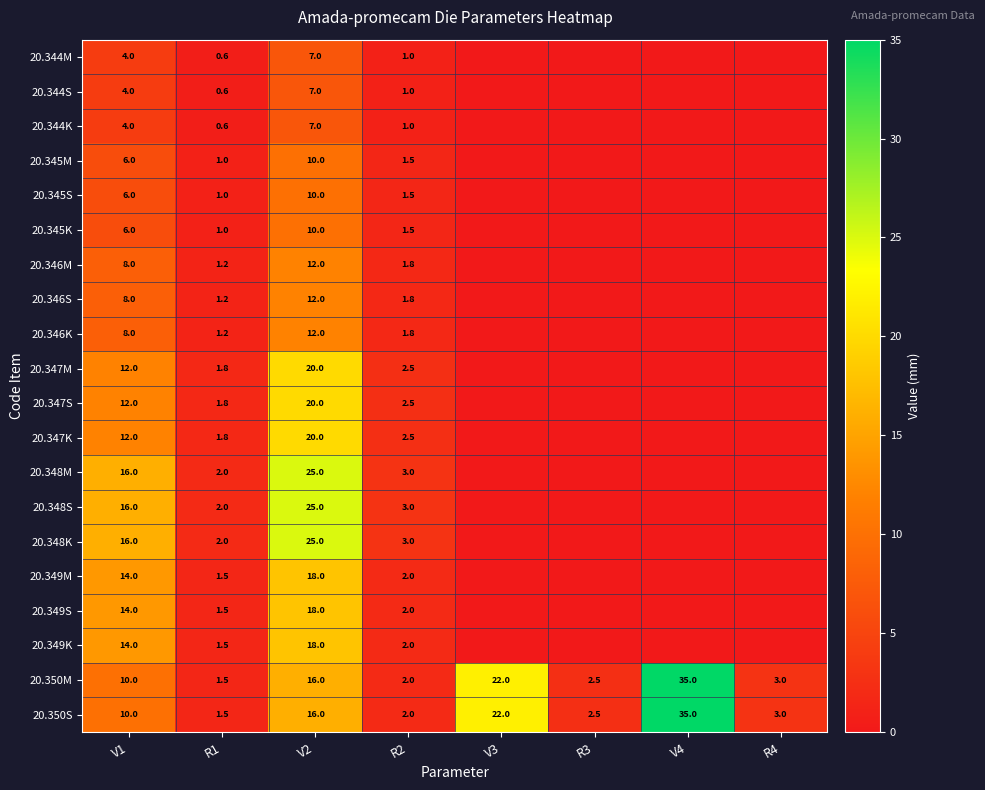

True or false: 20.348M has a value of 3.0 at R2.

True